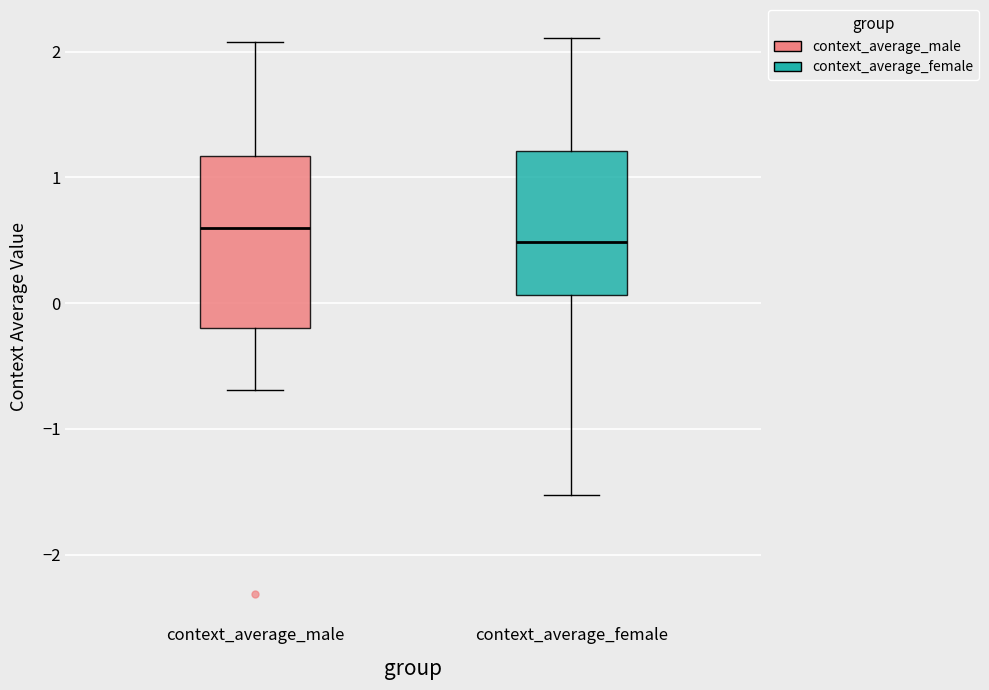

Reading left to right, read every box against the y-axis: the position of its median line, the range the box covers, and the ends of its whiskers. The values are not printed on the chart, so give them approximately, as read against the axis.

context_average_male: median 0.6, box -0.2 to 1.2, whiskers -0.7 to 2.1
context_average_female: median 0.5, box 0.1 to 1.2, whiskers -1.5 to 2.1